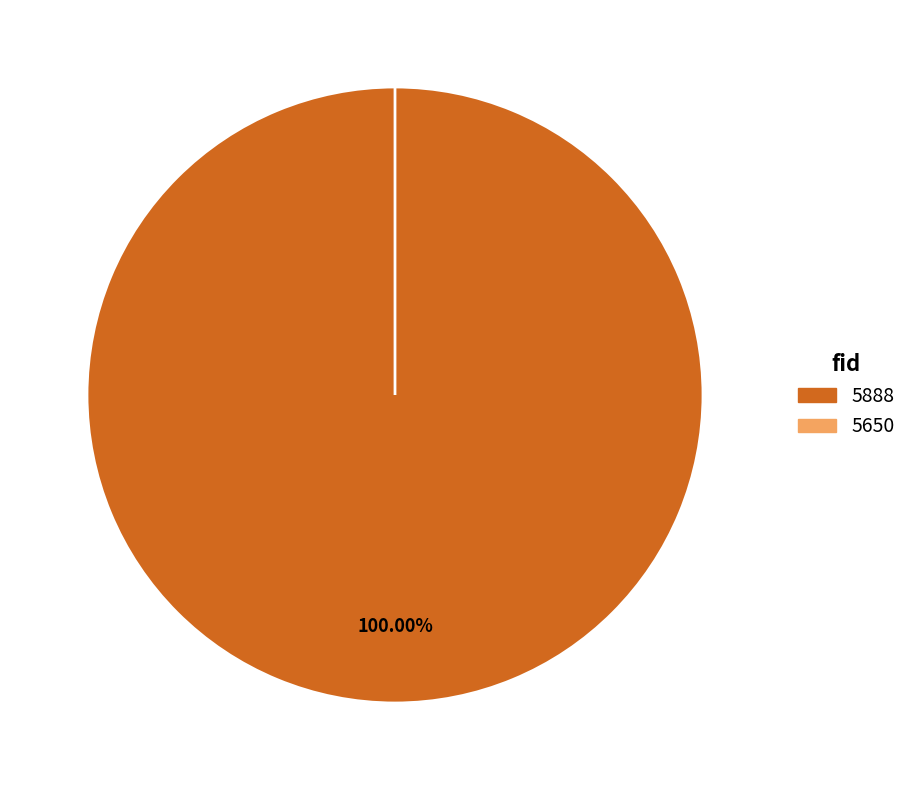

What is the change in value from 5888 to 5650?

-0.2